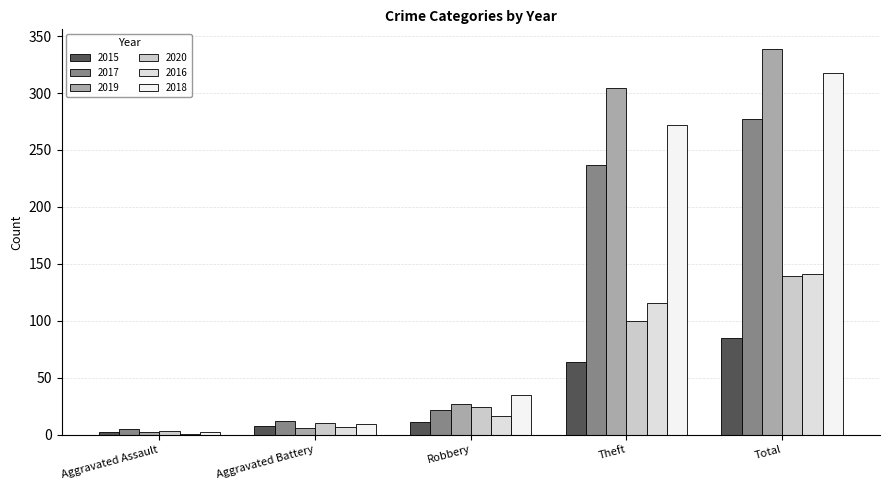

What is the label of the 5th bar from the right?

Aggravated Assault